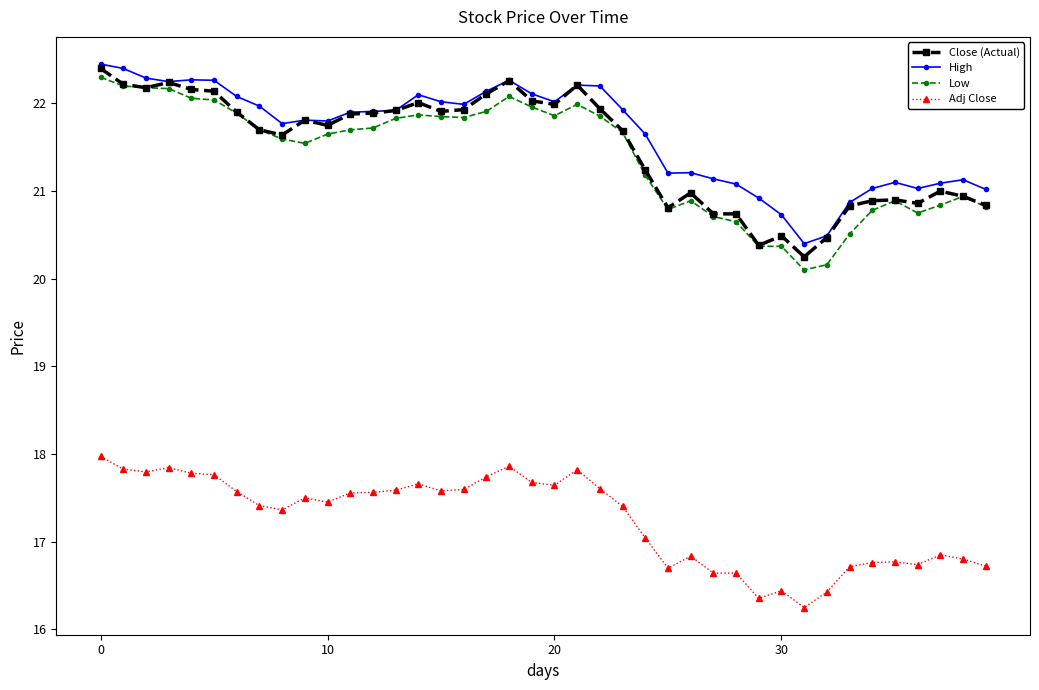

True or false: Low has more than 0 points higher than both neighbors.

True